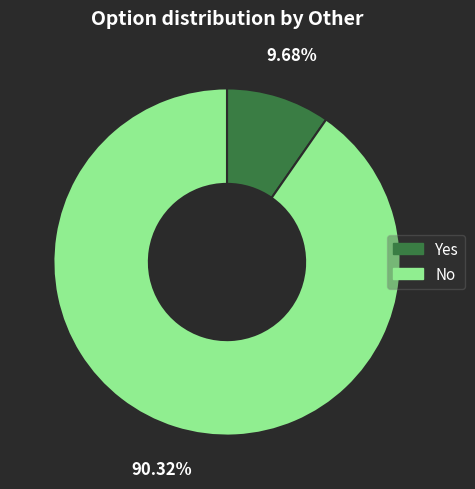

The No slice represents 80% of the pie. True or false?

False